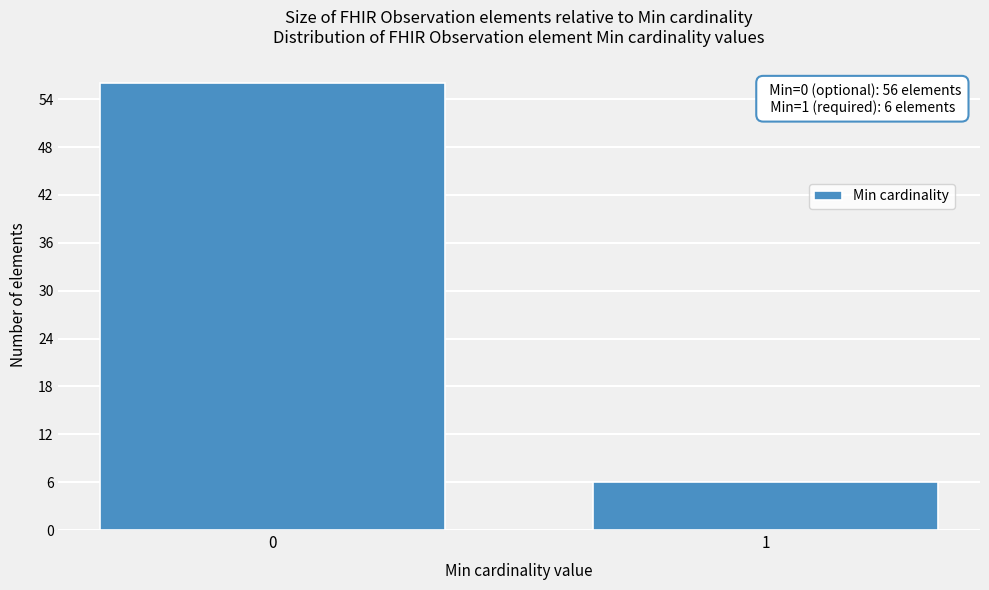

Reading right to left, extract all data points from this chart.

1=6	0=56